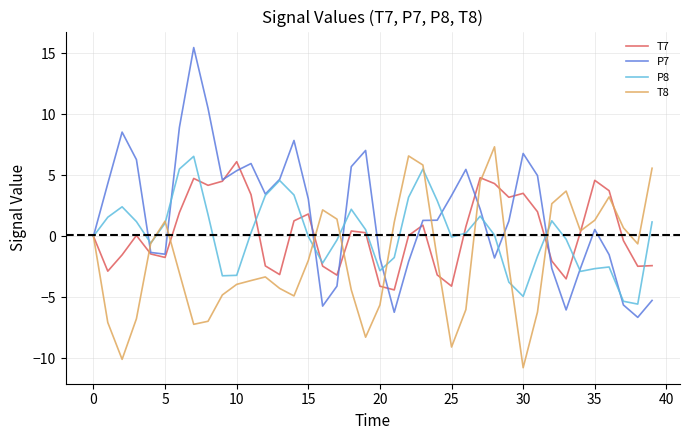

What is the minimum value for T7?

-4.4